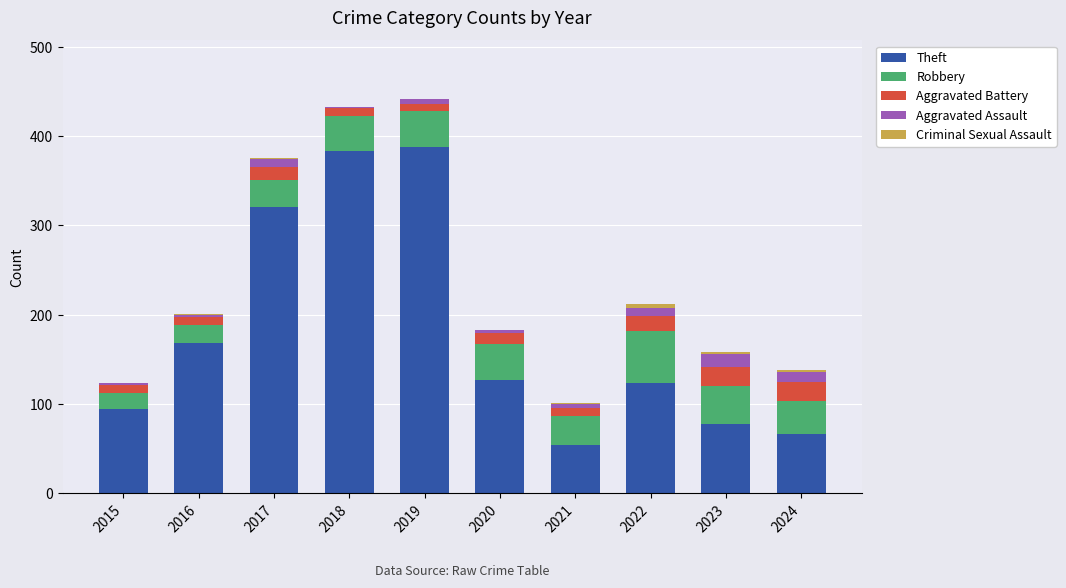

What is the maximum value for Theft?

388